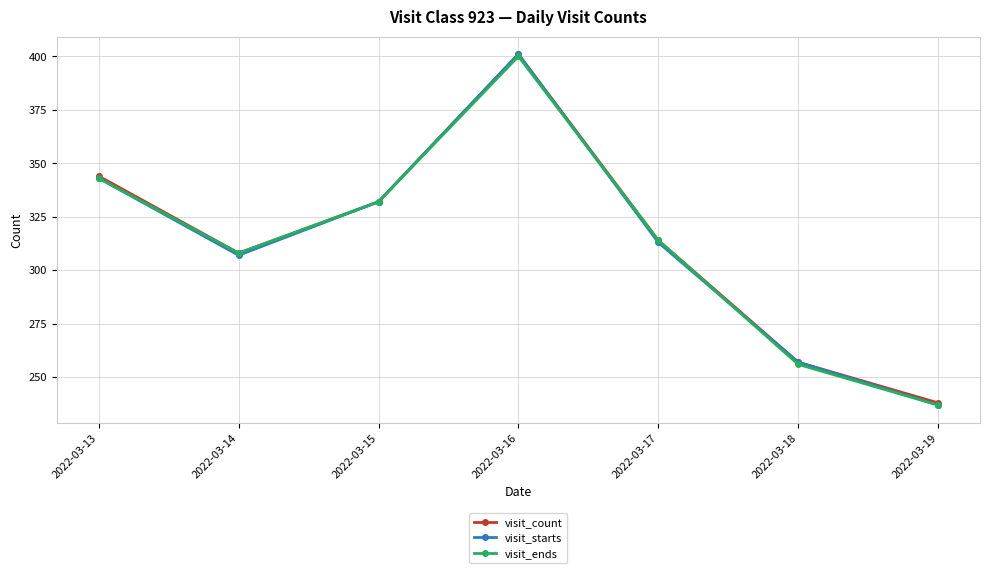

Rank the categories by visit_count value from lowest to highest.

2022-03-19, 2022-03-18, 2022-03-14, 2022-03-17, 2022-03-15, 2022-03-13, 2022-03-16